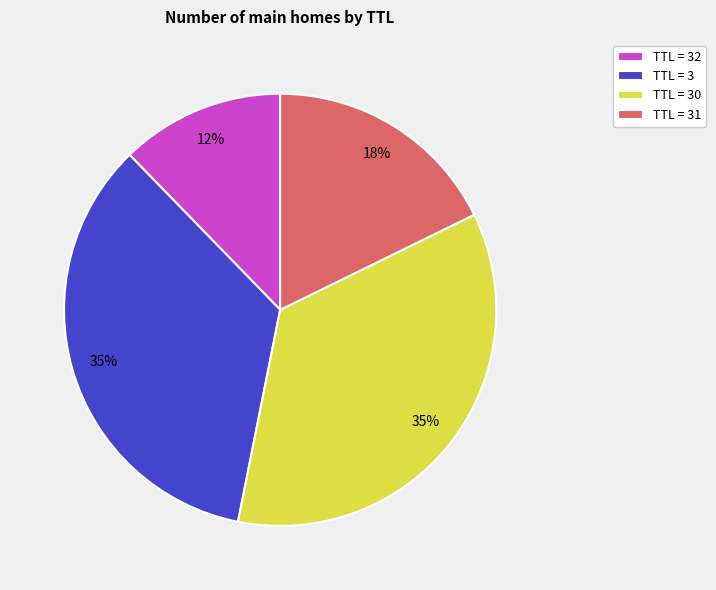

Does any single category account for the majority?

No